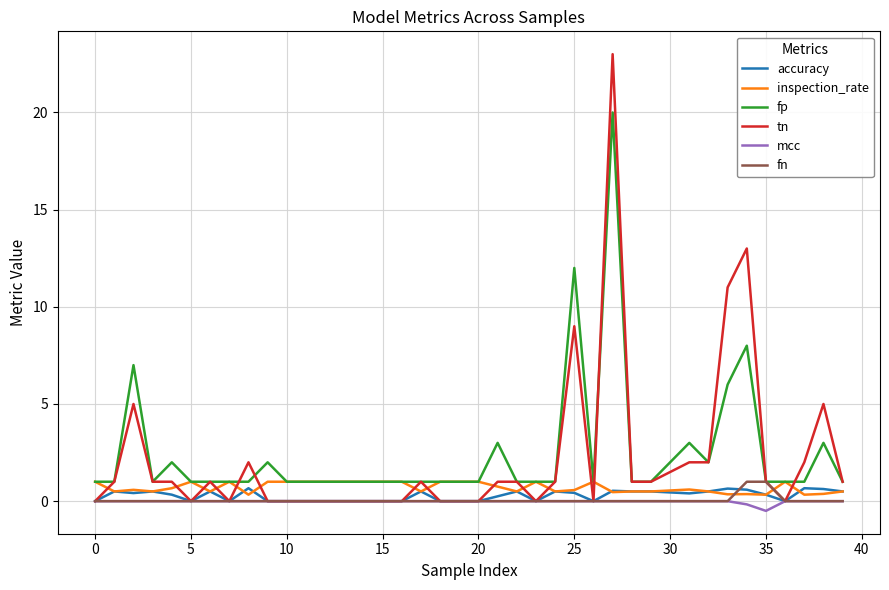

True or false: fn and inspection_rate cross at least once.

True